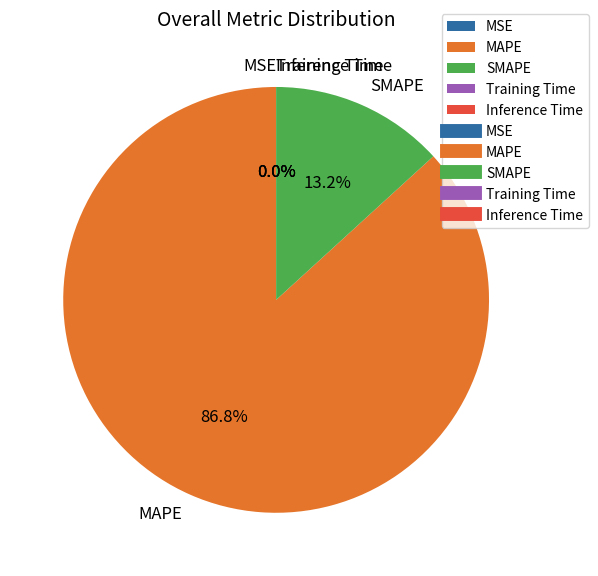

Which slice represents more than half of the pie?

MAPE